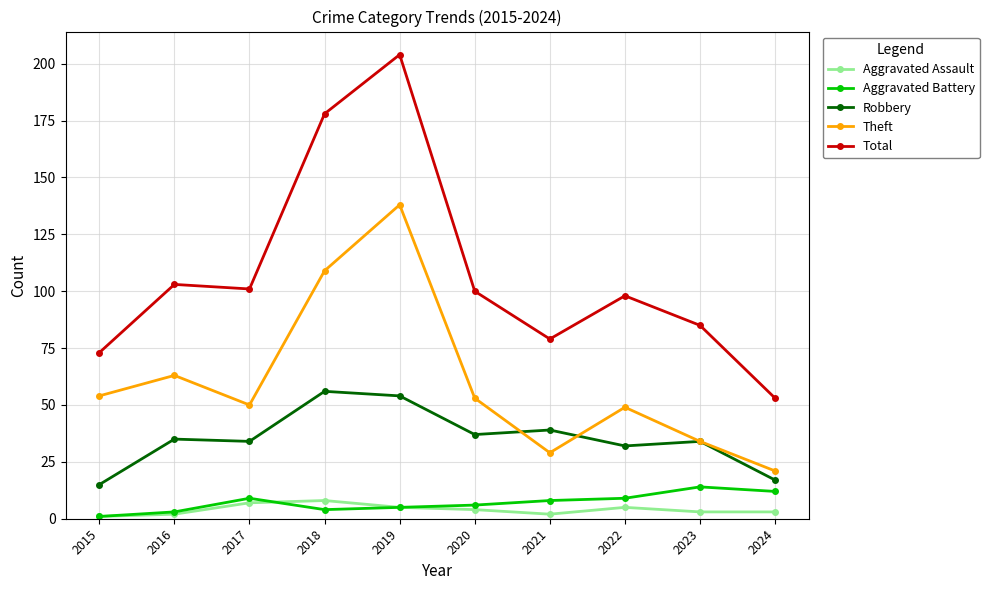

Is the value of Aggravated Assault at 2018 greater than the value of Total at 2021?

No